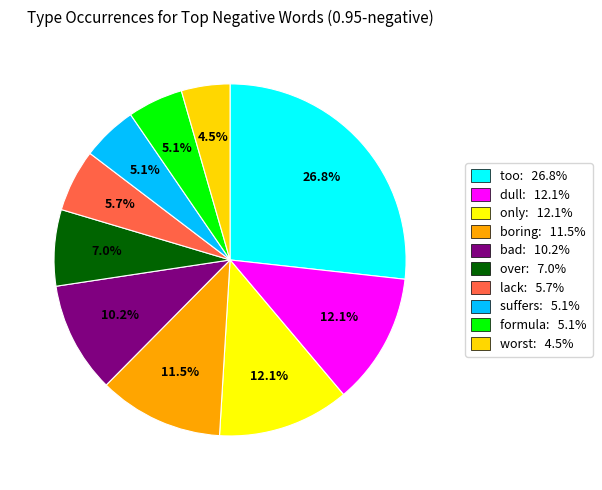

How many slices are in this pie chart?

10